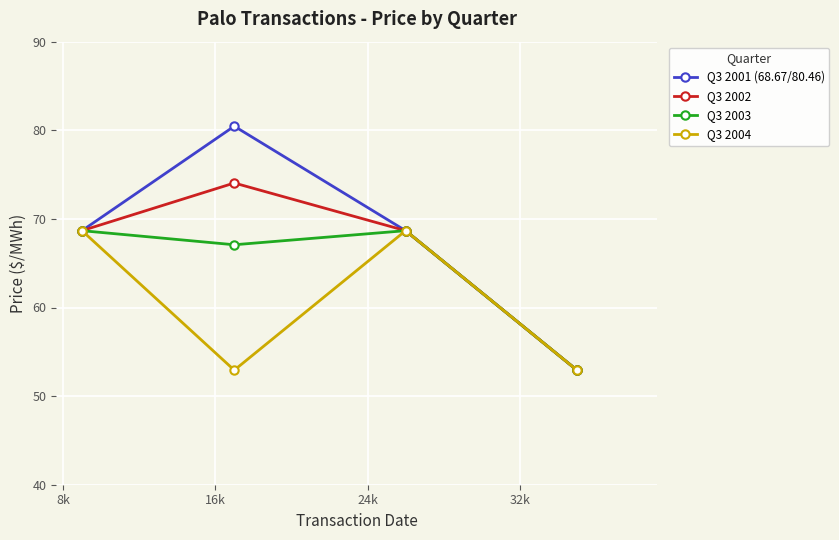

True or false: Q3 2003 has more than 0 interior local peaks.

True